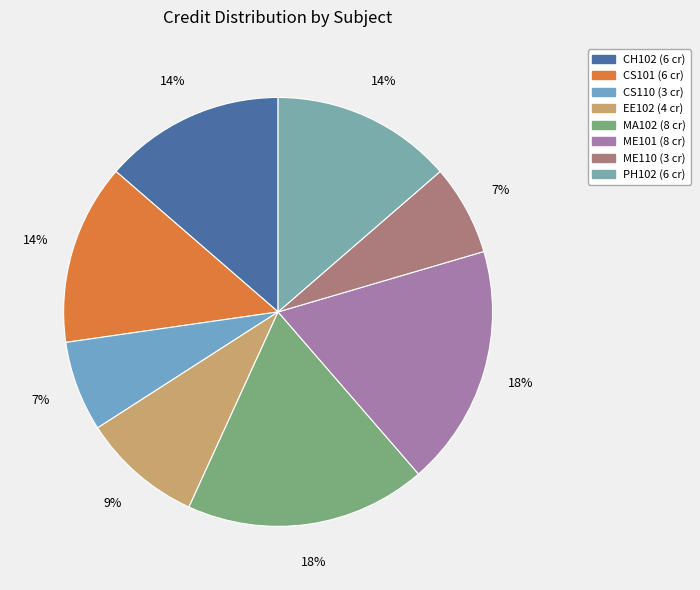

What is the ratio of the value at CS110 to the value at EE102?

0.8